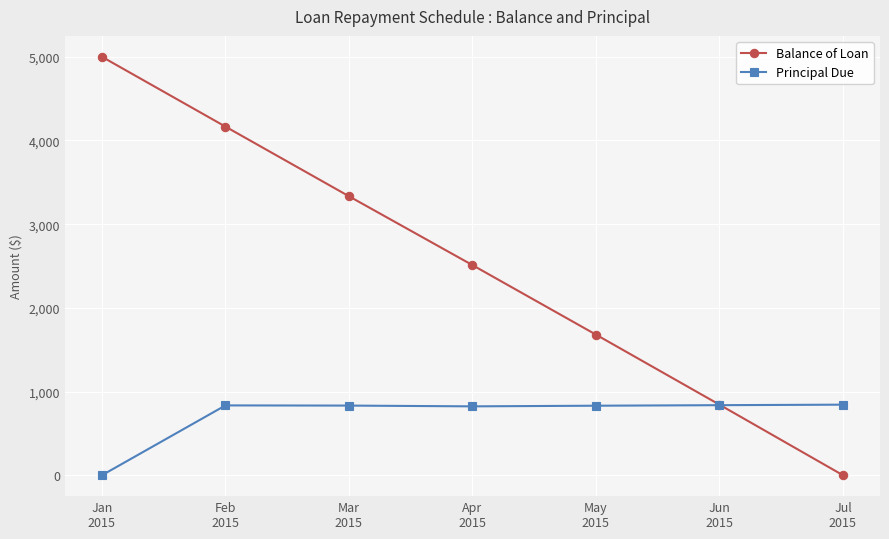

What value does the Principal Due series have at May
2015?

830.6